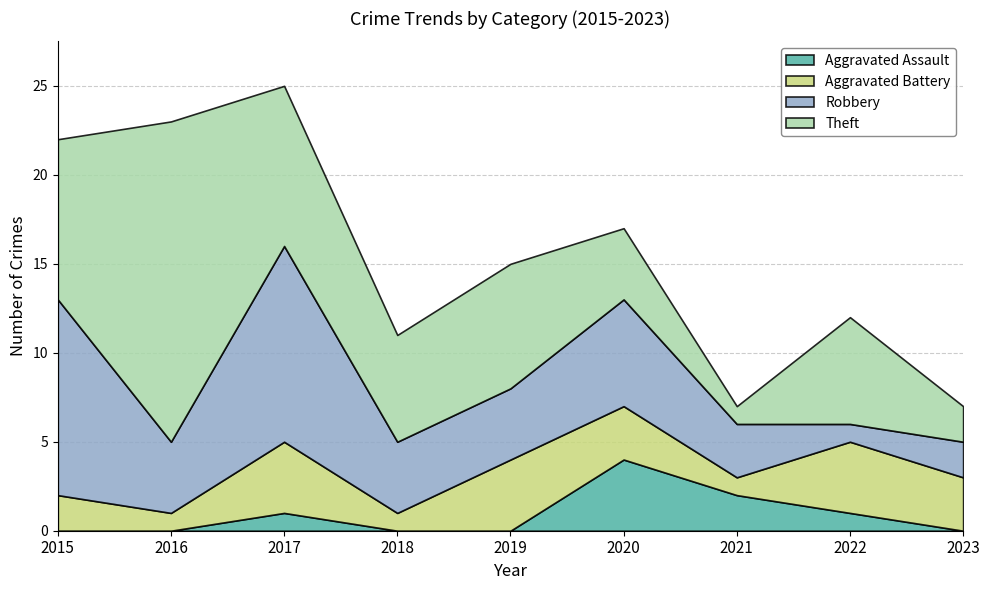

Is it true that Aggravated Assault equals 0 at 2016?

True